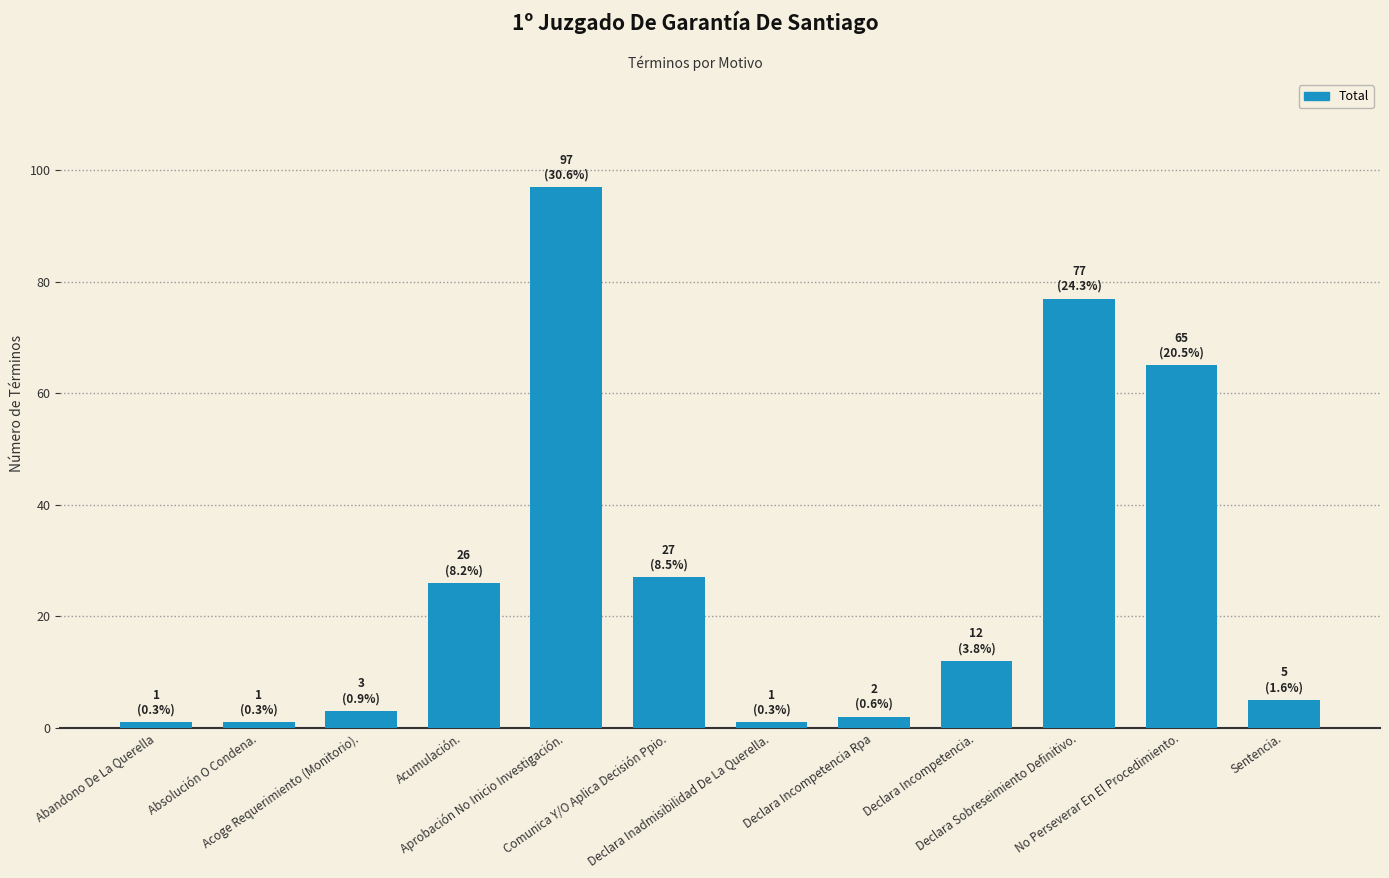

Reading right to left, transcribe all the data shown in this chart.

Sentencia.=5	No Perseverar En El Procedimiento.=65	Declara Sobreseimiento Definitivo.=77	Declara Incompetencia.=12	Declara Incompetencia Rpa=2	Declara Inadmisibilidad De La Querella.=1	Comunica Y/O Aplica Decisión Ppio.=27	Aprobación No Inicio Investigación.=97	Acumulación.=26	Acoge Requerimiento (Monitorio).=3	Absolución O Condena.=1	Abandono De La Querella=1